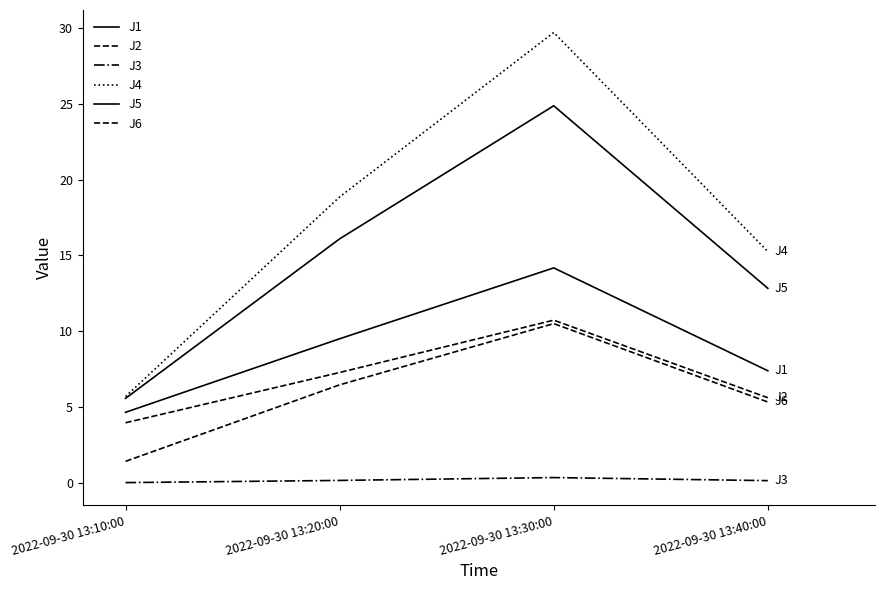

Reading left to right, transcribe all the data shown in this chart.

J1: 4.6	9.5	14.2	7.4
J2: 3.9	7.3	10.7	5.6
J3: 0.0	0.1	0.3	0.1
J4: 5.7	18.9	29.7	15.2
J5: 5.6	16.1	24.9	12.8
J6: 1.4	6.5	10.5	5.3